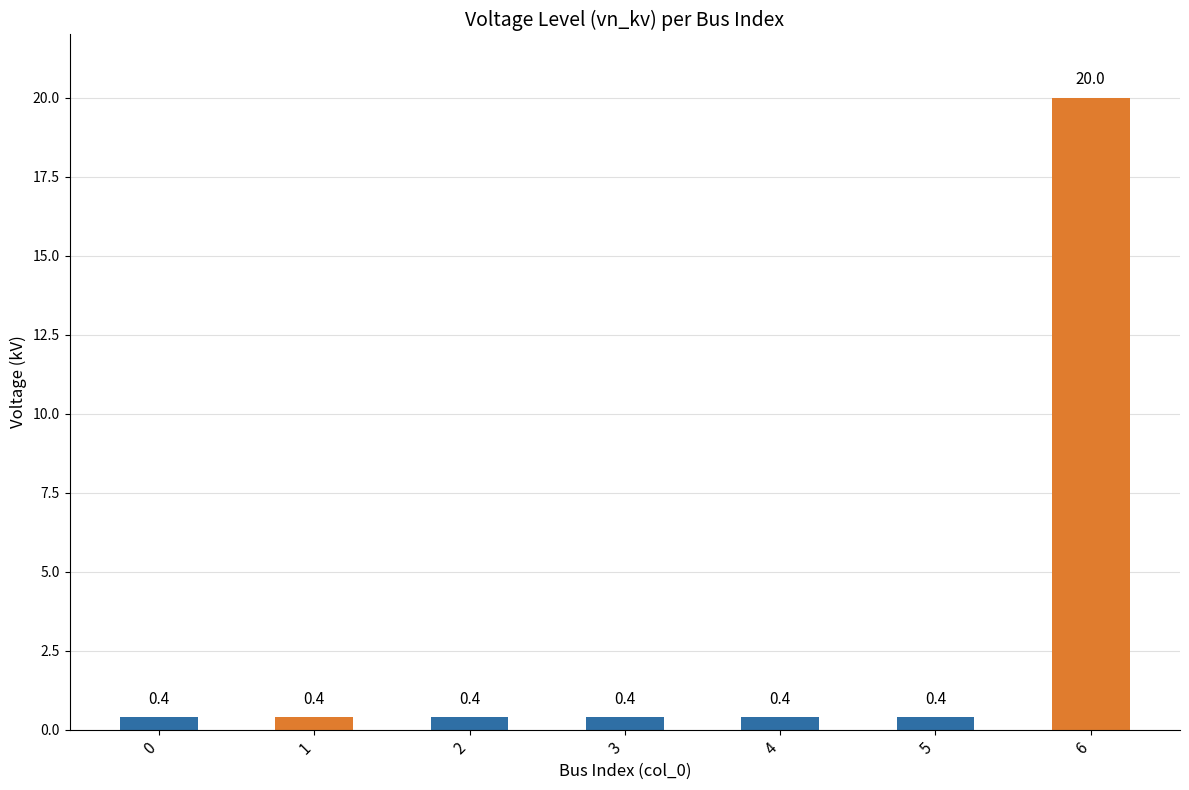

The value at 2 is 0.4. True or false?

True